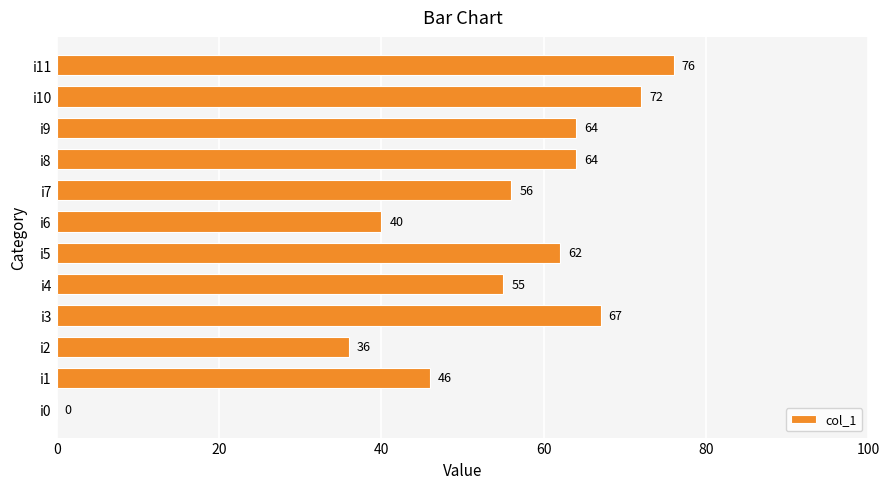

What is the change in value from i2 to i10?

+36